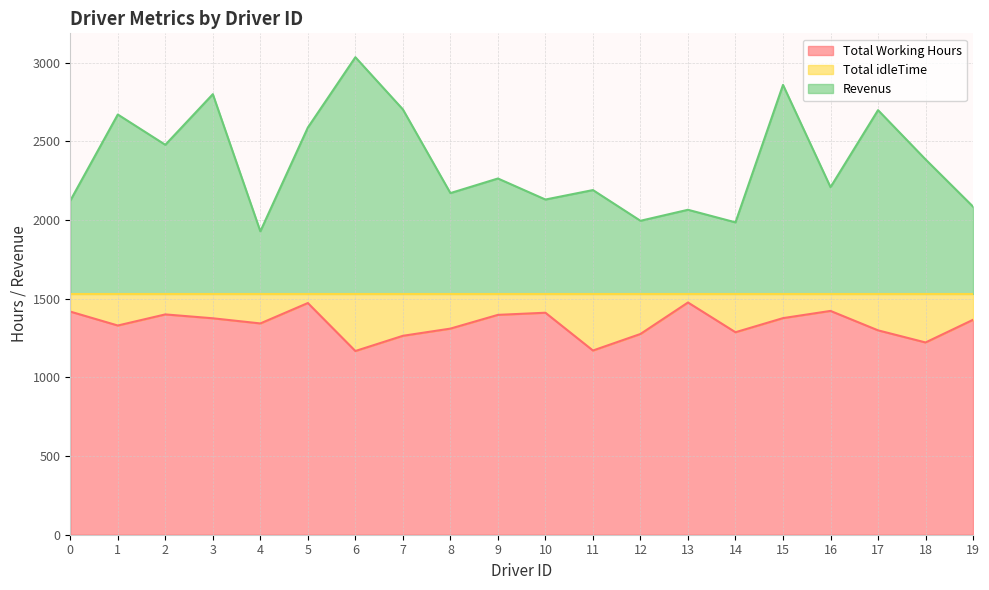

At which category does the chart reach its minimum across all series?

6